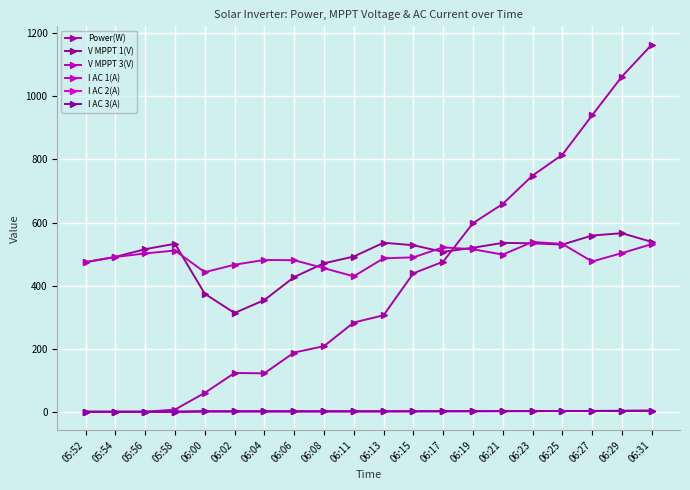

In V MPPT 1(V), how many points are higher than both neighbors (excluding endpoints)?

4